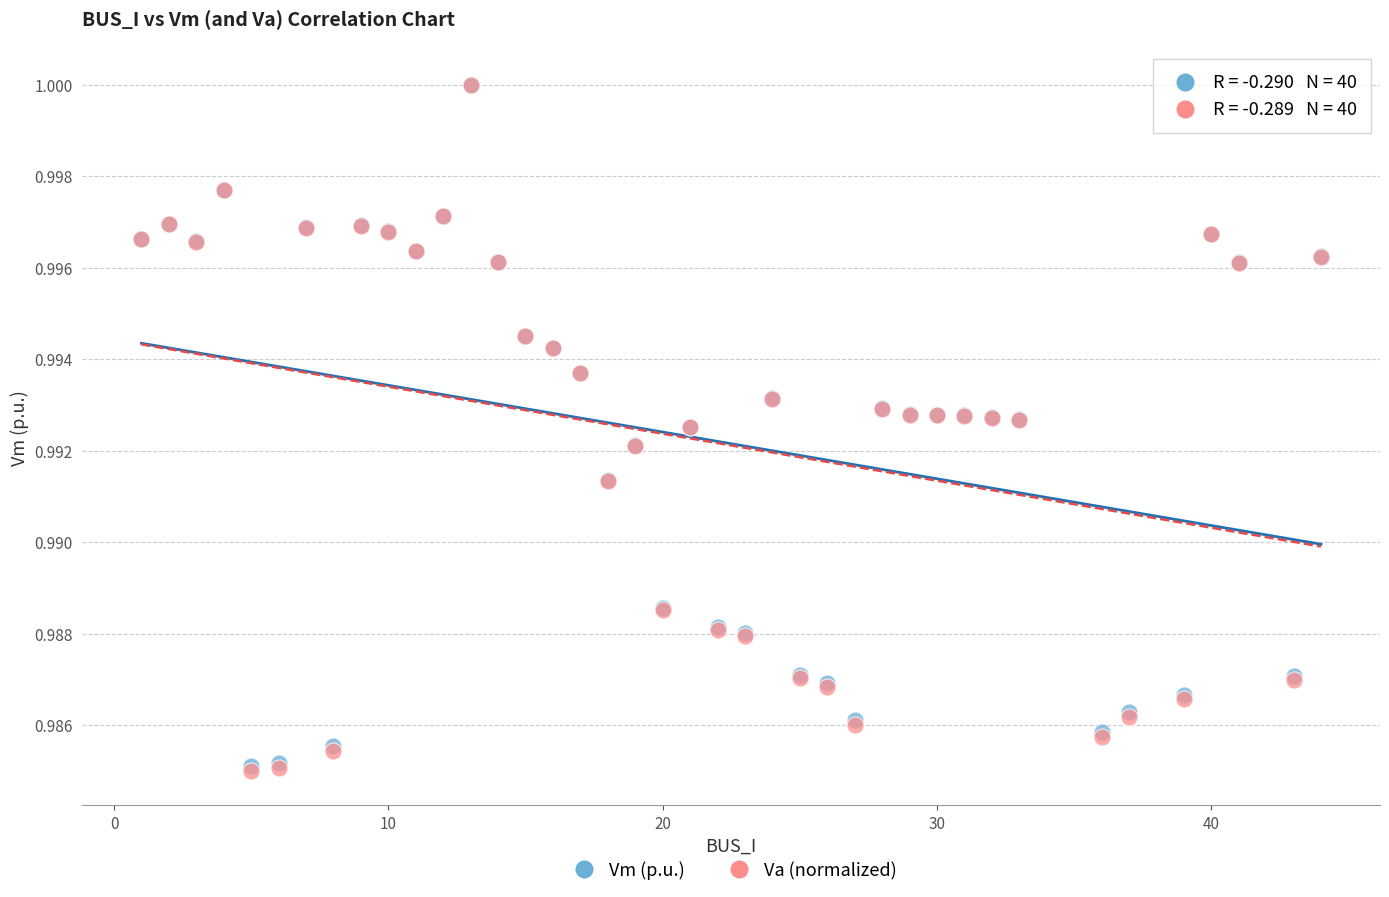

What are all the series names shown in the legend?

Vm (p.u.), Va (normalized)